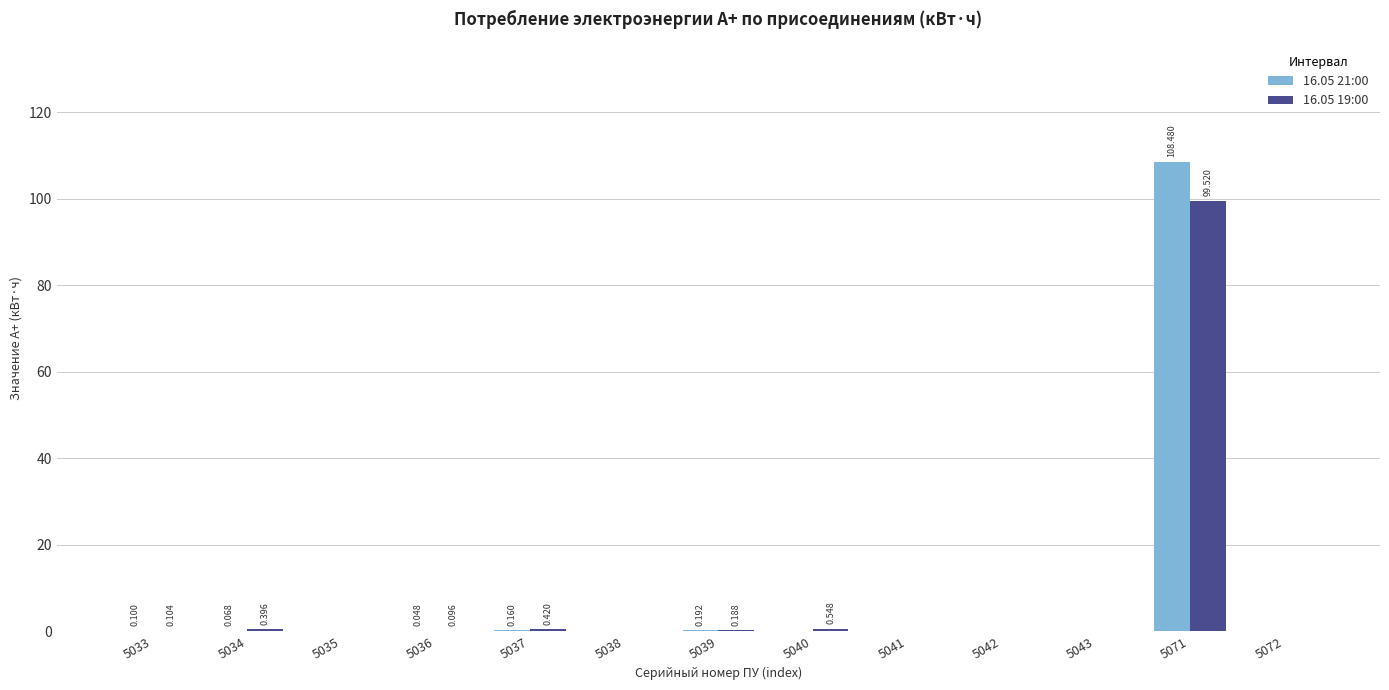

Is the value of 16.05 21:00 at 5036 greater than the value of 16.05 19:00 at 5043?

Yes